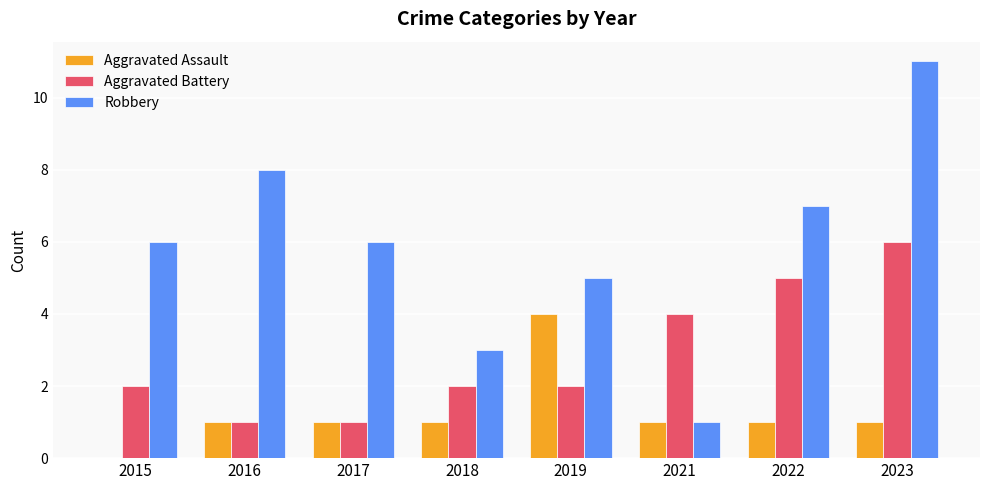

What is the total value across all series at 2018?

6